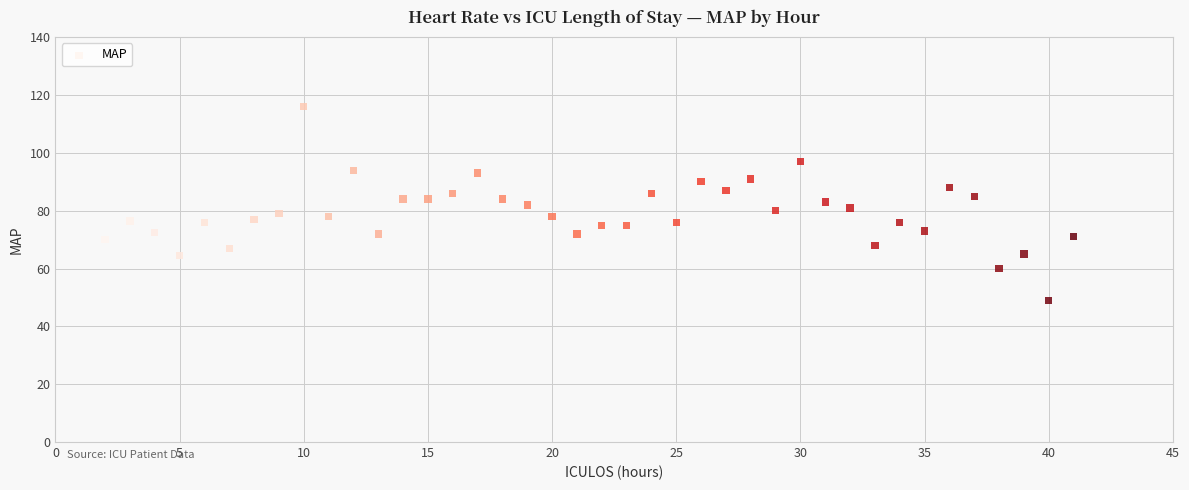

What is the range of Y values (max minus min)?

67.0